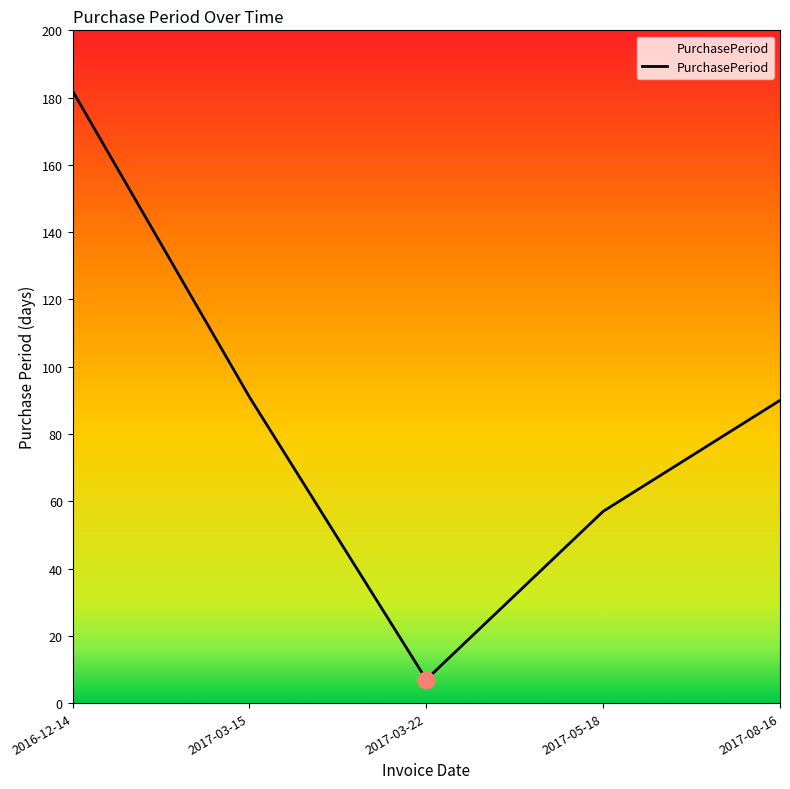

What is the sum of the values at 2017-03-22 and 2016-12-14?

189